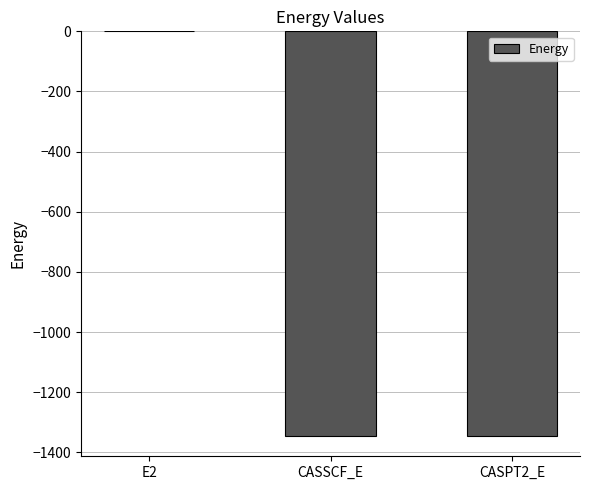

What is the sum of the values at E2 and CASSCF_E?

-1345.8